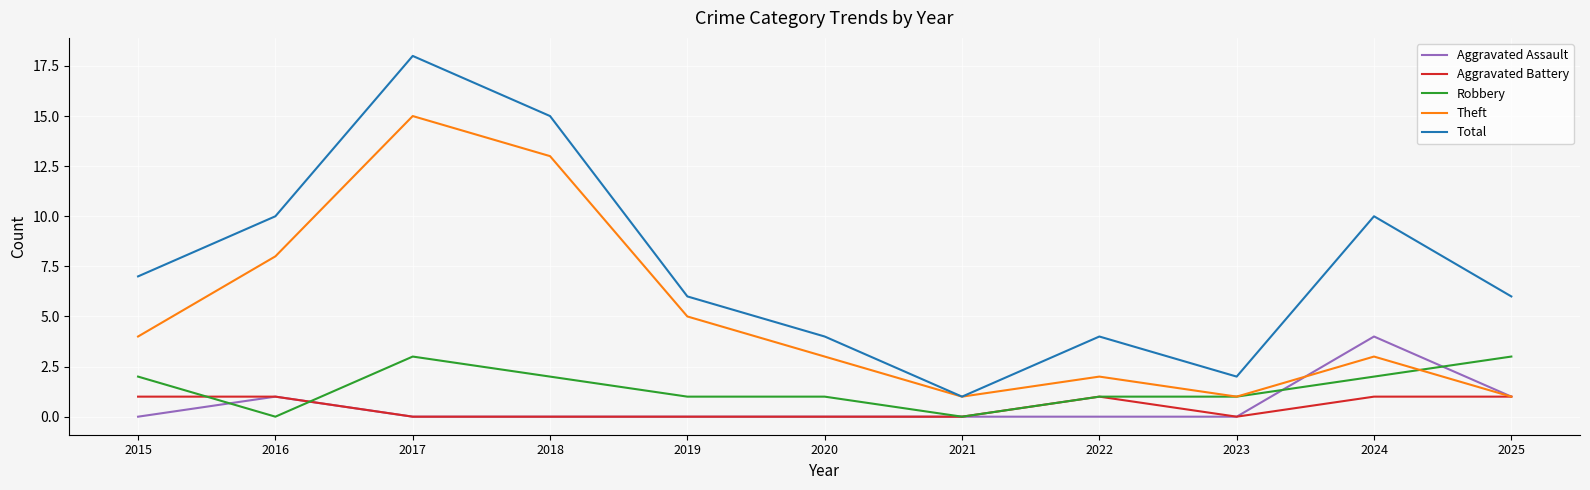

Which series has the largest total across all categories?

Total